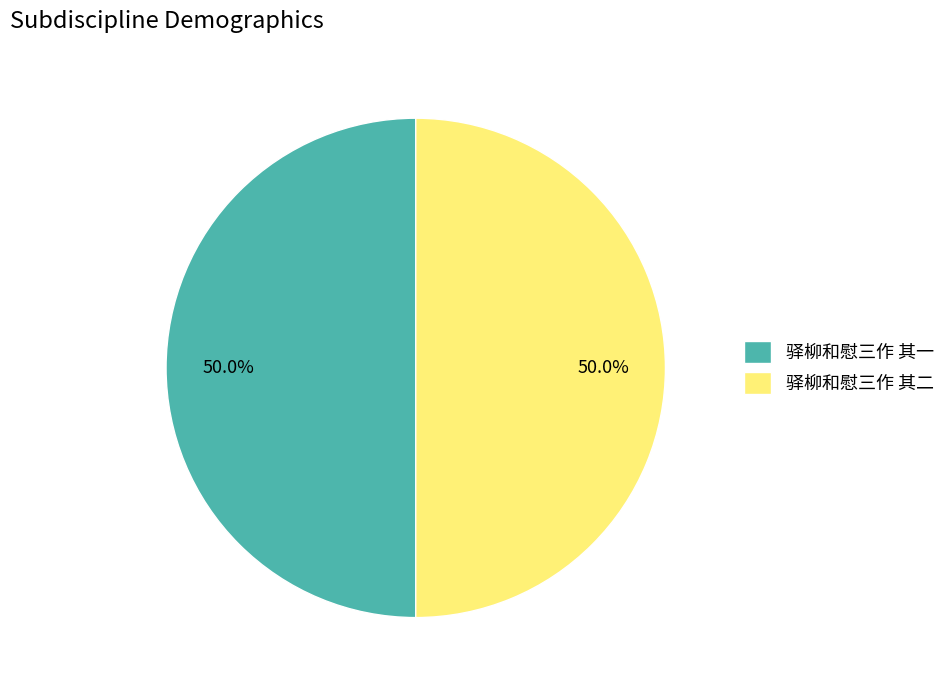

How many slices are in this pie chart?

2